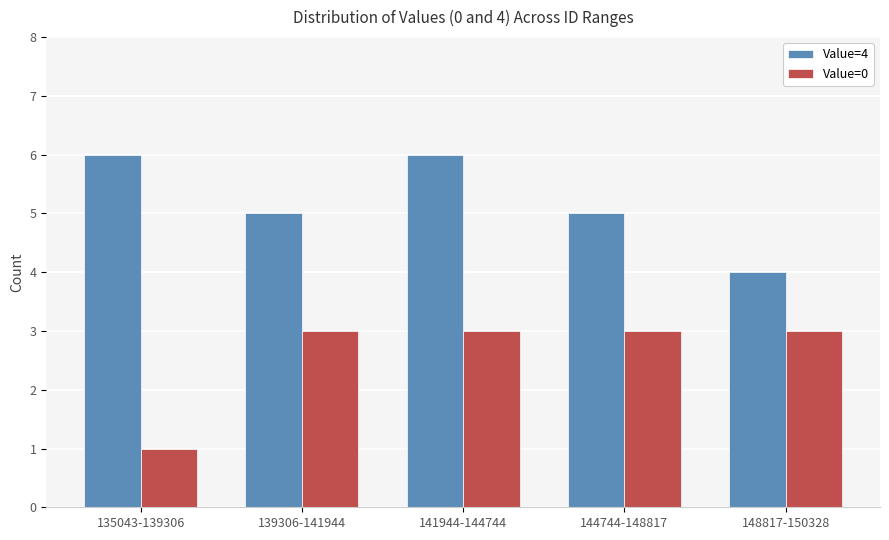

What is the total value across all series at 144744-148817?

8